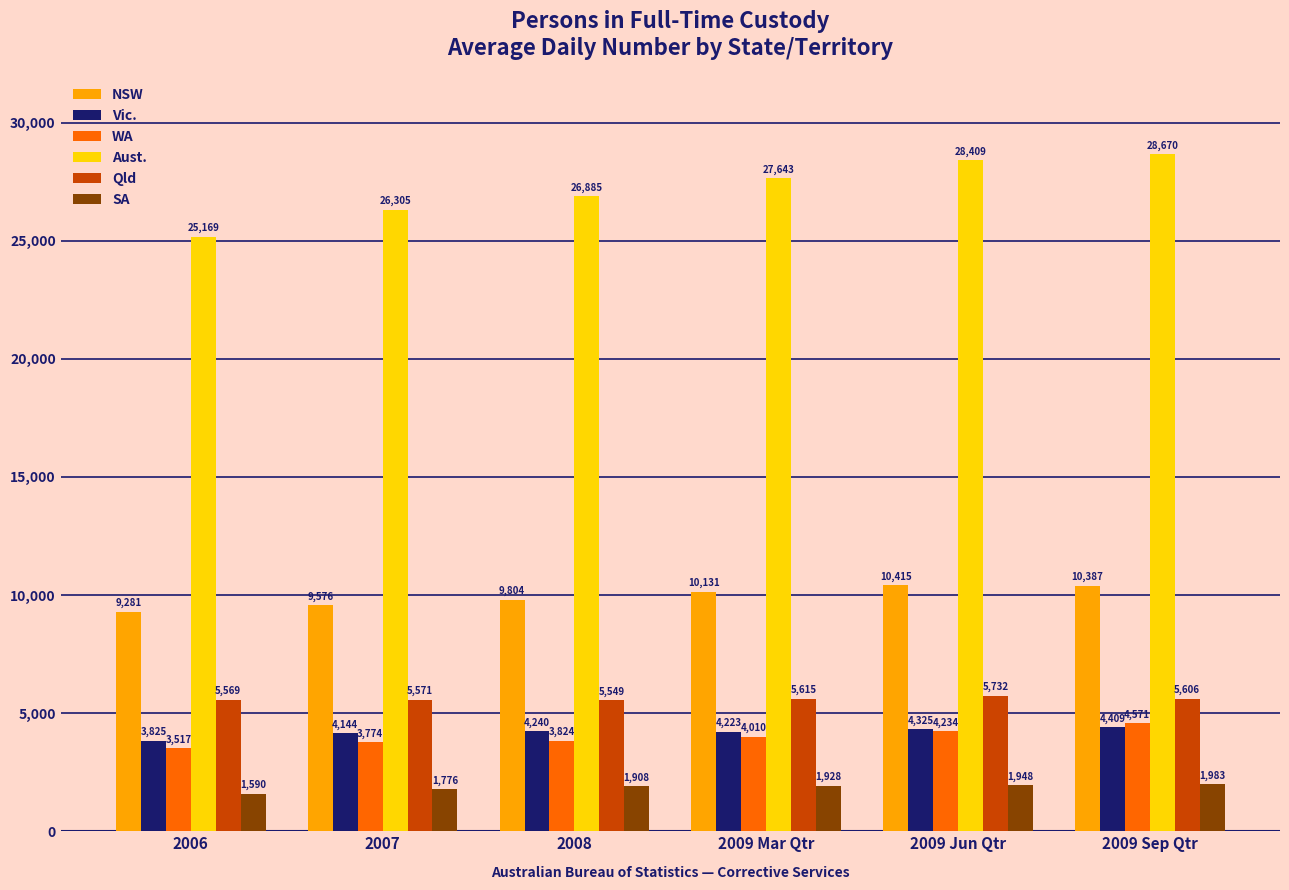

The SA series shows 530 at 2009 Sep Qtr. True or false?

False